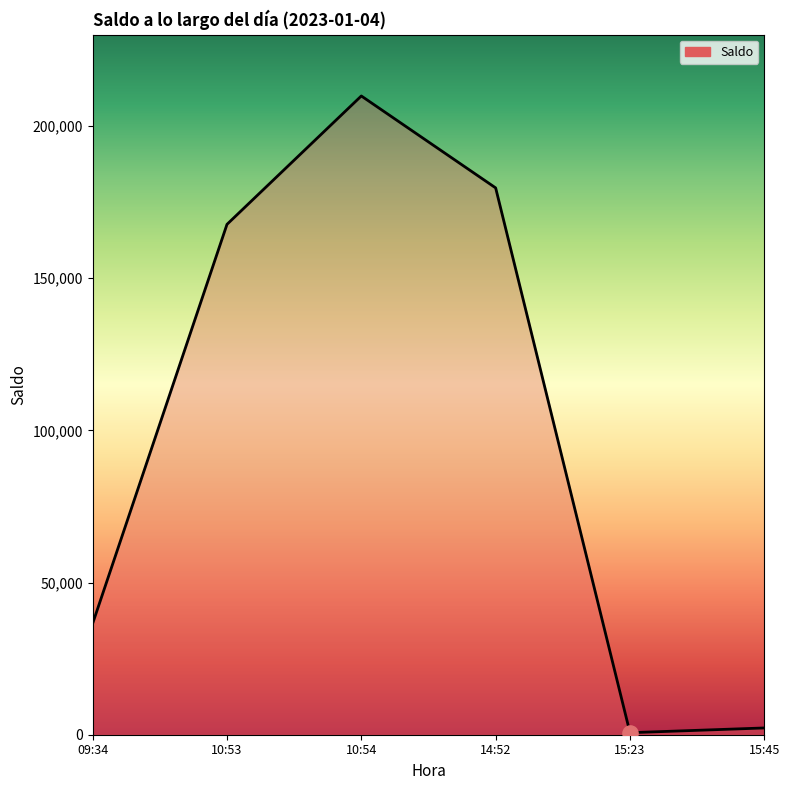

What is the change in value from 10:54 to 14:52?

-30200.0